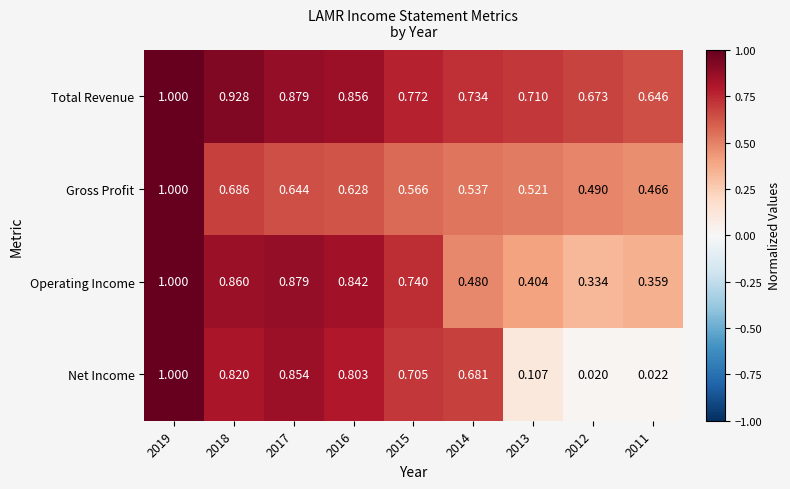

Rank the series at 2016 from highest to lowest value.

Total Revenue, Operating Income, Net Income, Gross Profit